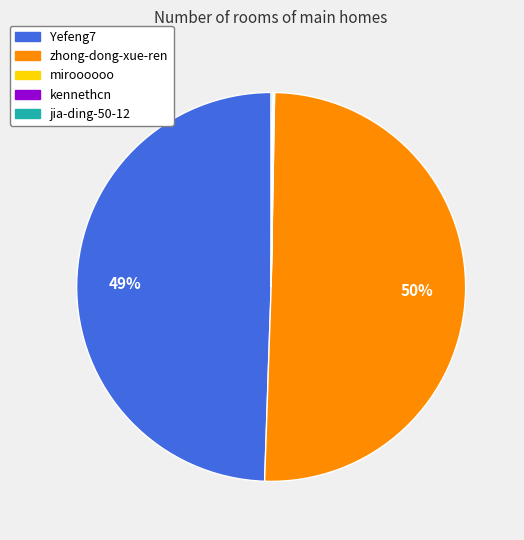

Does Yefeng7 represent more than half of the total?

No